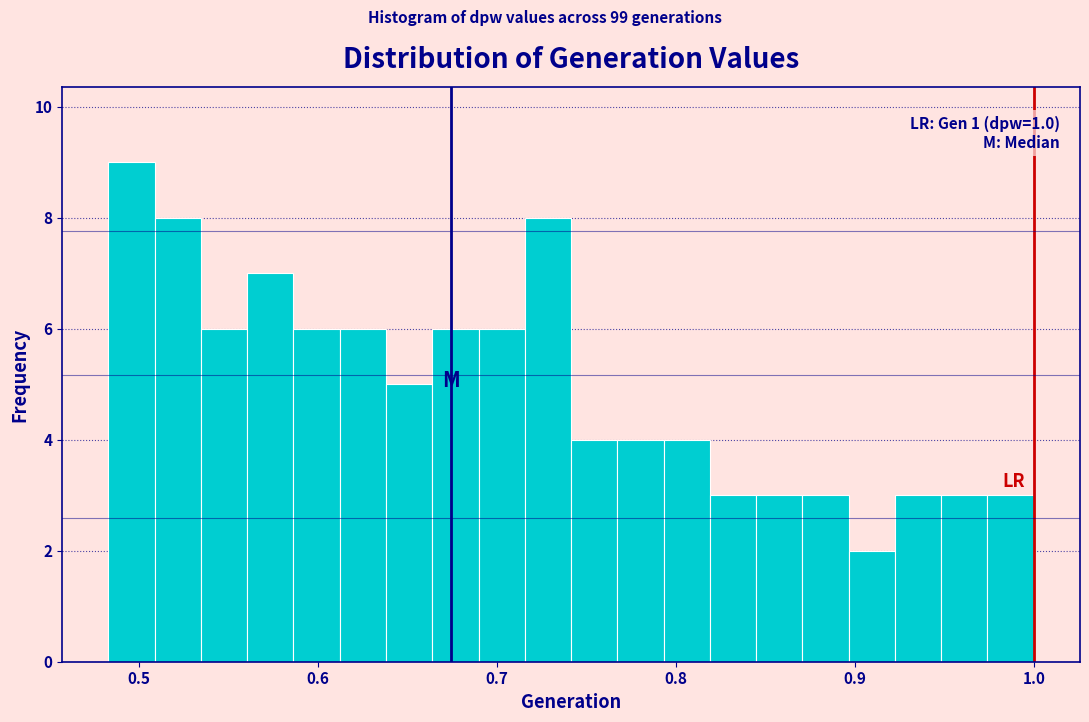

Around what value on the x-axis is the tallest bar? Give the approximate position of its centre, as read against the axis.

0.50